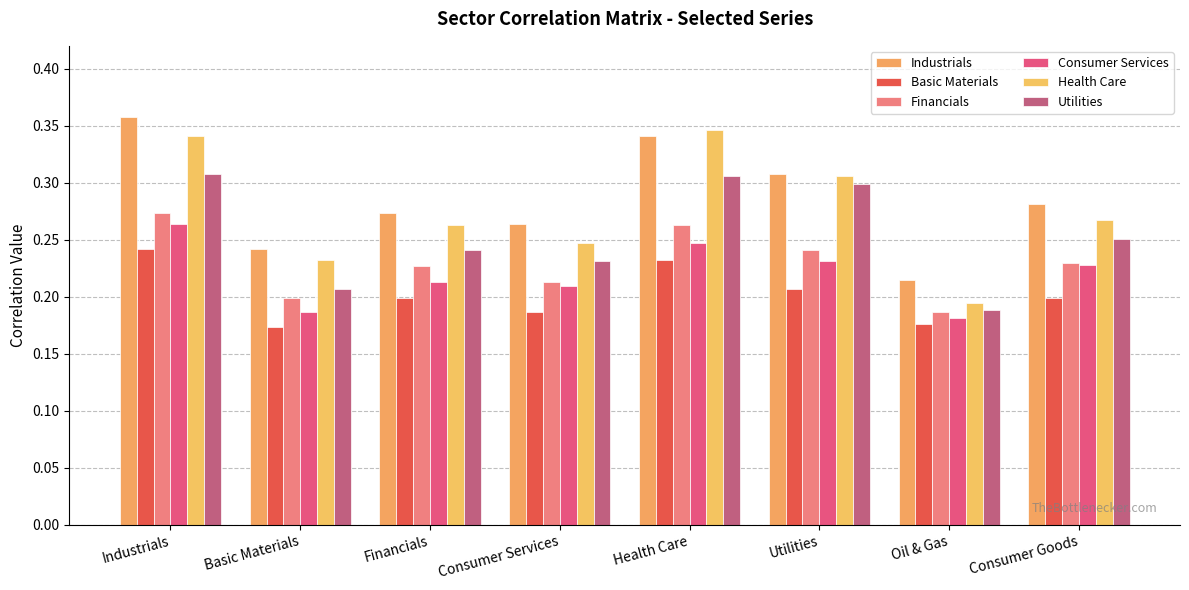

Does the chart contain stacked bars?

No